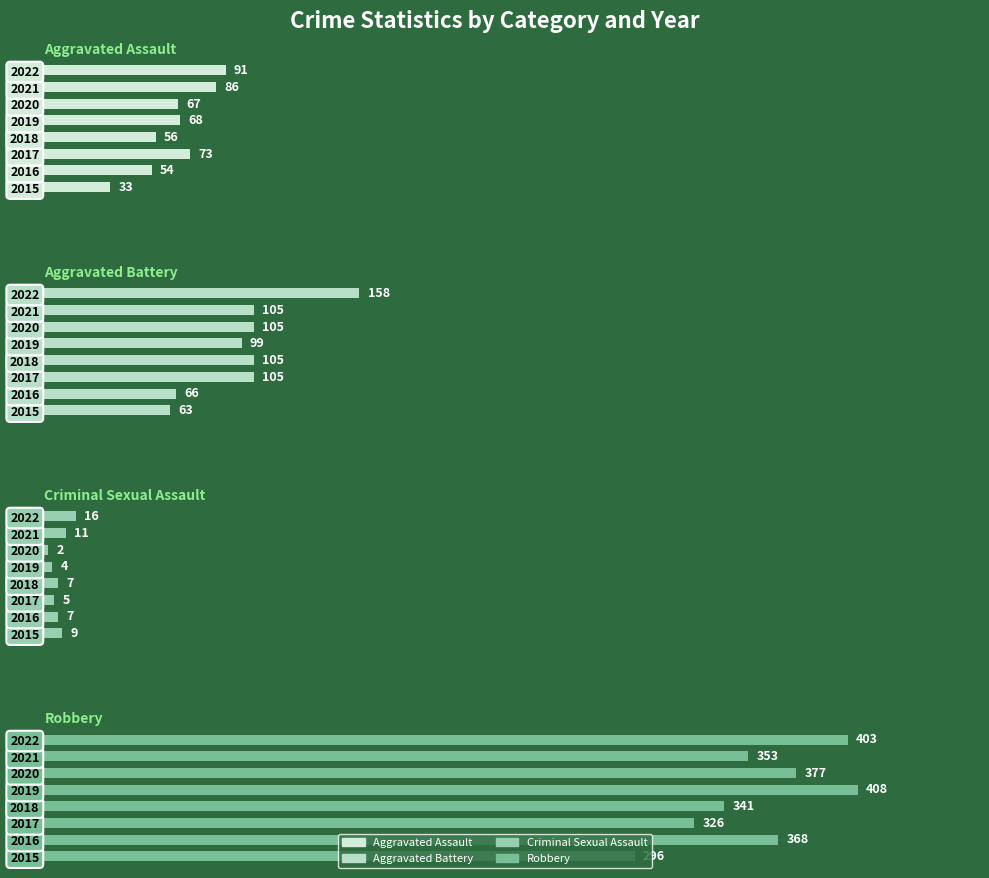

List the series in order of their peak value, lowest first.

Criminal Sexual Assault, Aggravated Assault, Aggravated Battery, Robbery